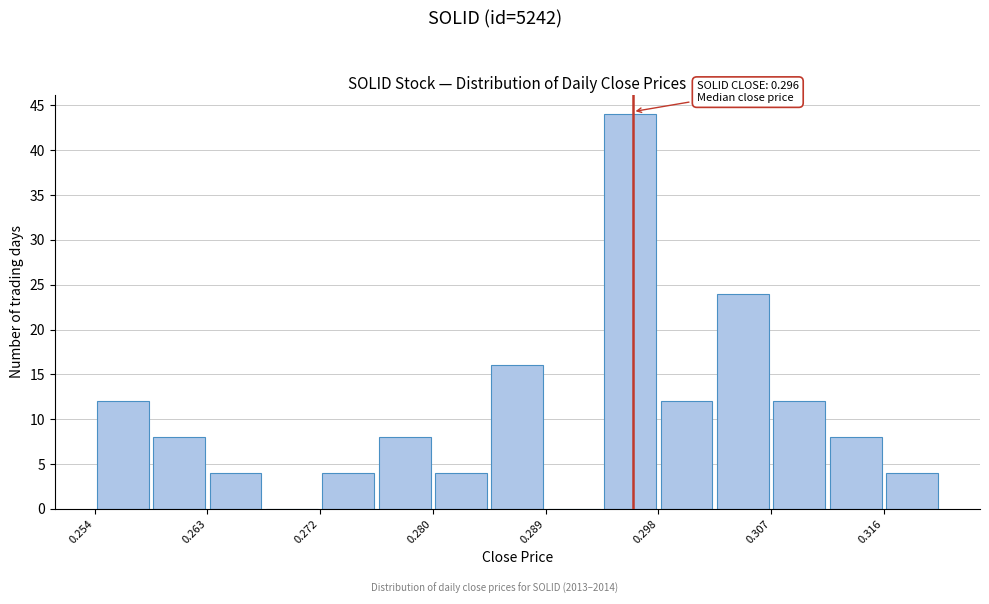

Which range on the x-axis has the tallest bar?

0.294 to 0.298